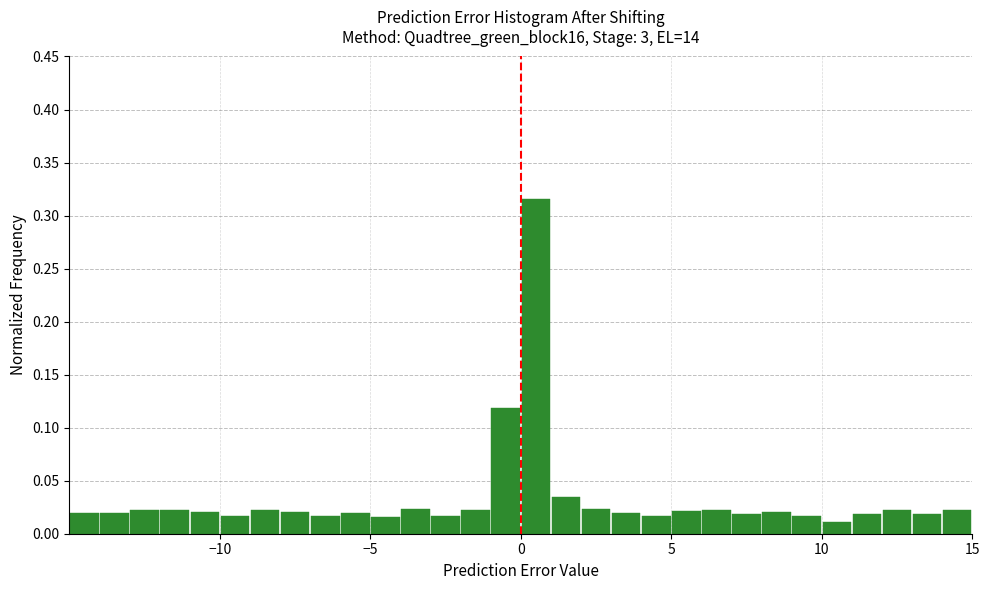

Around what value on the x-axis is the tallest bar? Give the approximate position of its centre, as read against the axis.

0.5